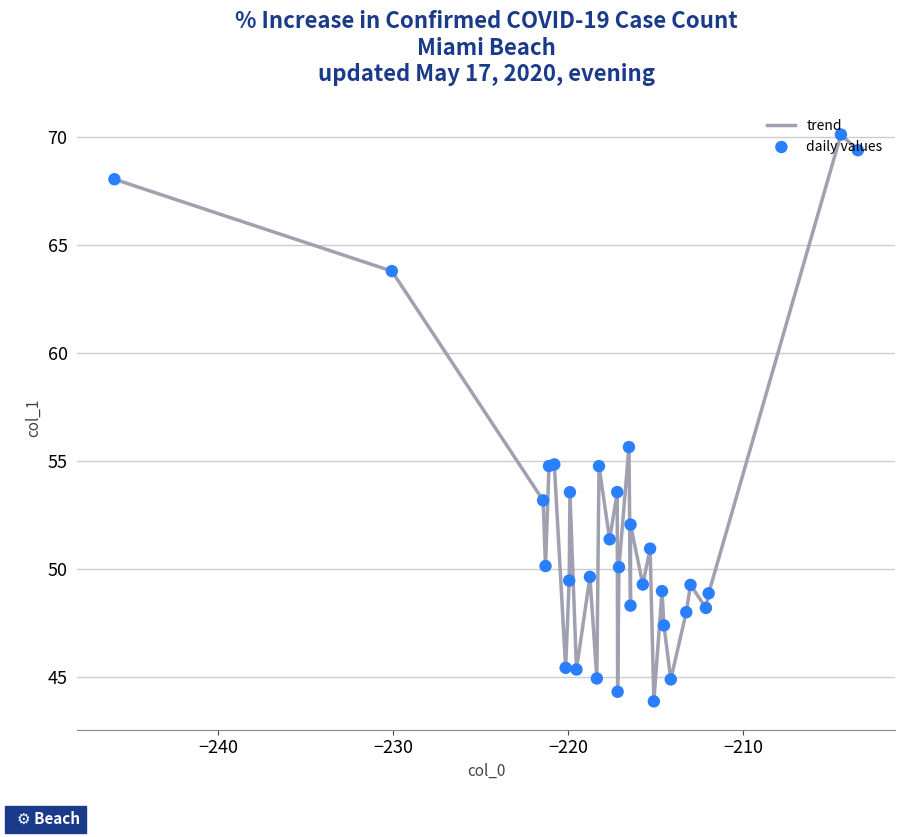

What is the difference between the maximum and minimum values?

26.2